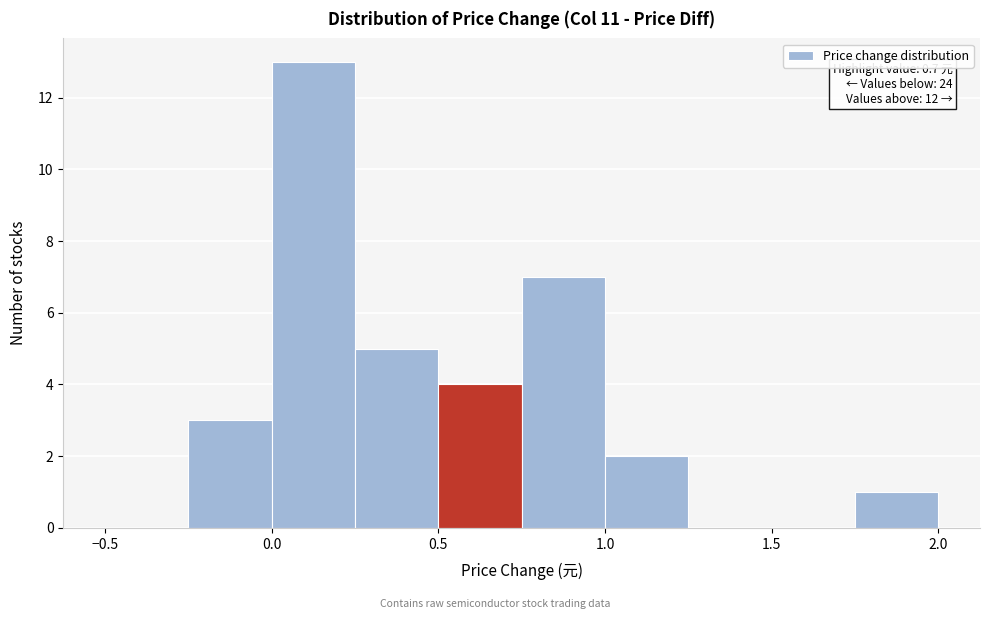

Which range on the x-axis has the tallest bar?

0.00 to 0.25